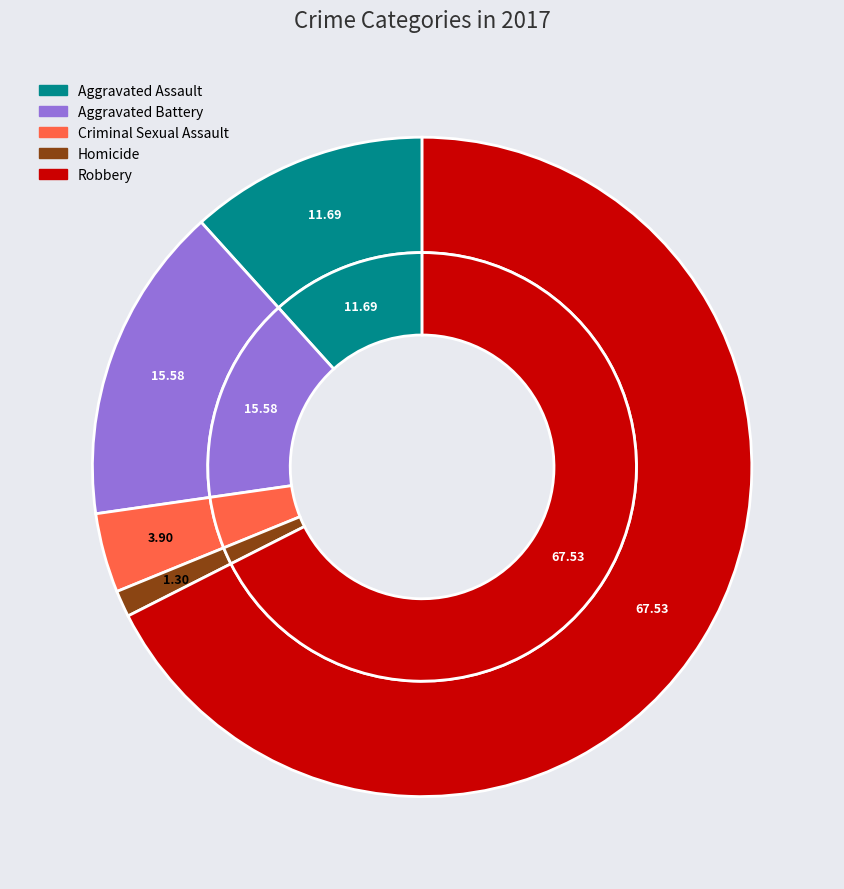

What is the total percentage of Homicide and Aggravated Battery?

16.9%